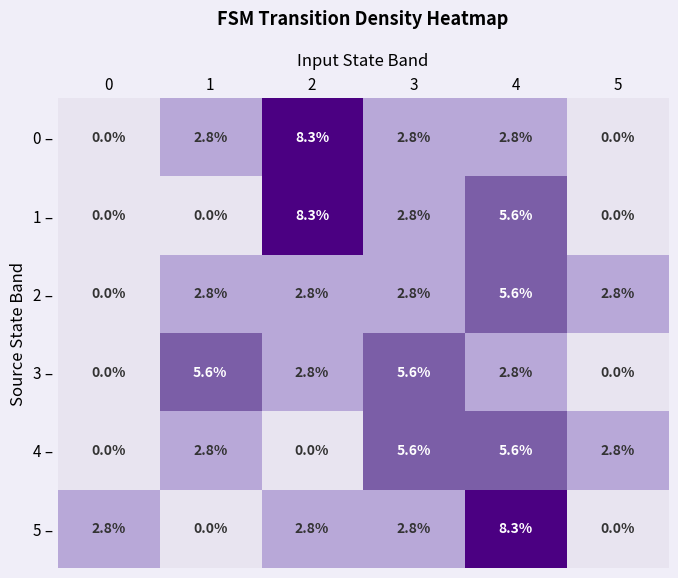

Where is 1 – nearest to the value 4?

3